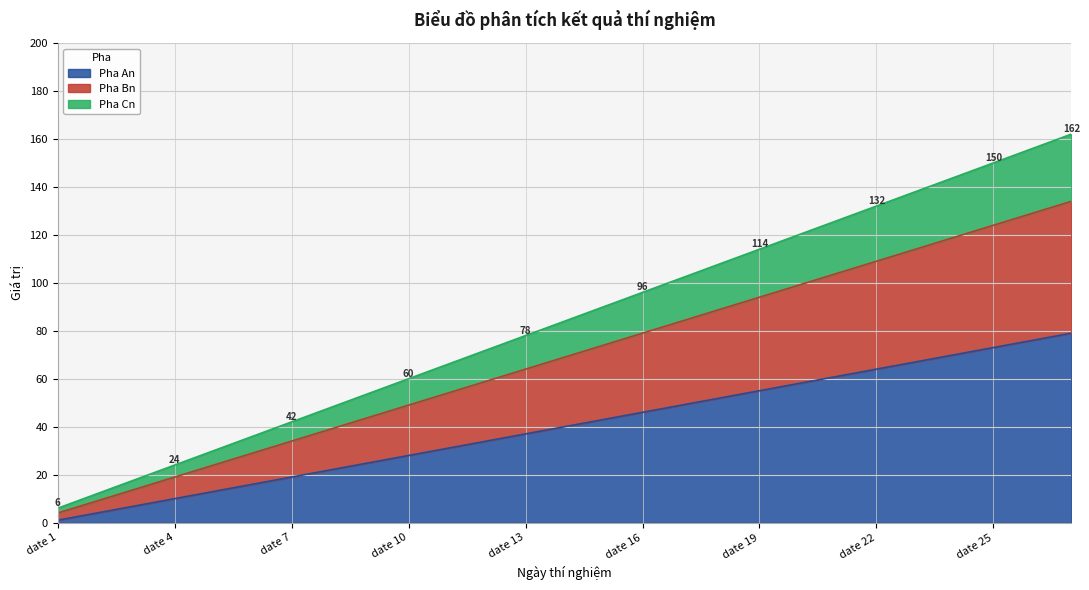

Reading left to right, extract all data points from this chart.

Pha An: 1	4	7	10	13	16	19	22	25	28	31	34	37	40	43	46	49	52	55	58	61	64	67	70	73	76	79
Pha Bn: 4	9	14	19	24	29	34	39	44	49	54	59	64	69	74	79	84	89	94	99	104	109	114	119	124	129	134
Pha Cn: 6	12	18	24	30	36	42	48	54	60	66	72	78	84	90	96	102	108	114	120	126	132	138	144	150	156	162